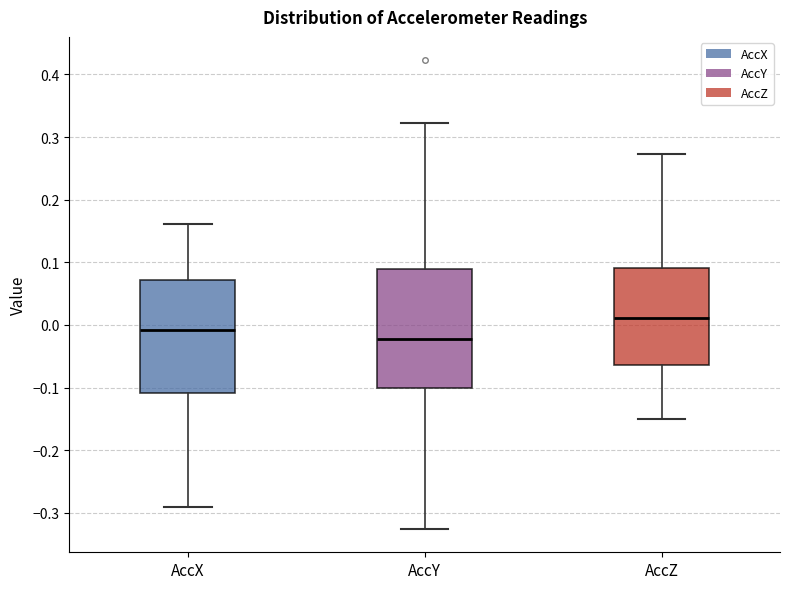

Reading left to right, transcribe this box plot: for each box, give where its median line is, the range the box spans, and where its two whiskers end, as read against the y-axis. The values are not printed on the chart, so give them approximately, as read against the axis.

AccX: median -0.01, box -0.11 to 0.07, whiskers -0.29 to 0.16
AccY: median -0.02, box -0.10 to 0.09, whiskers -0.33 to 0.32
AccZ: median 0.01, box -0.06 to 0.09, whiskers -0.15 to 0.27